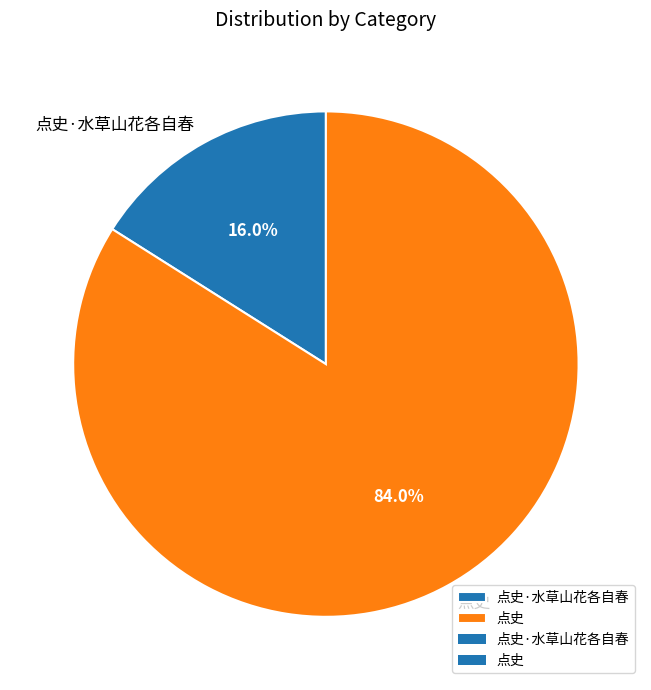

How many slices are in this pie chart?

2